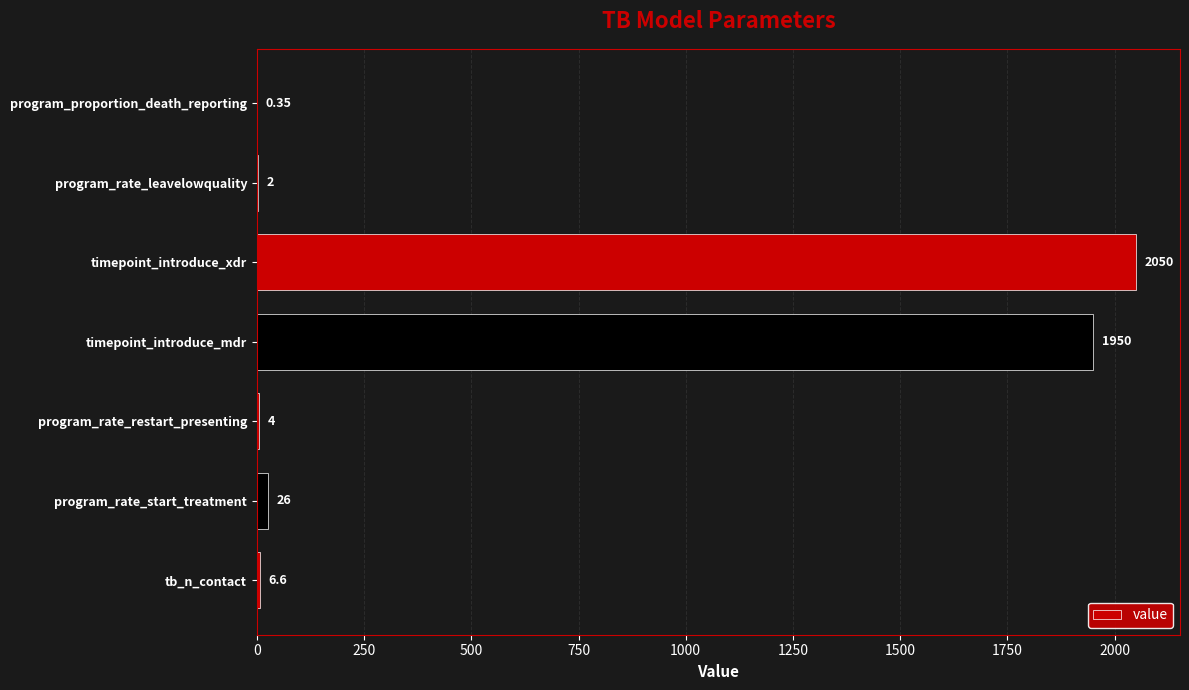

Are the bars horizontal?

Yes